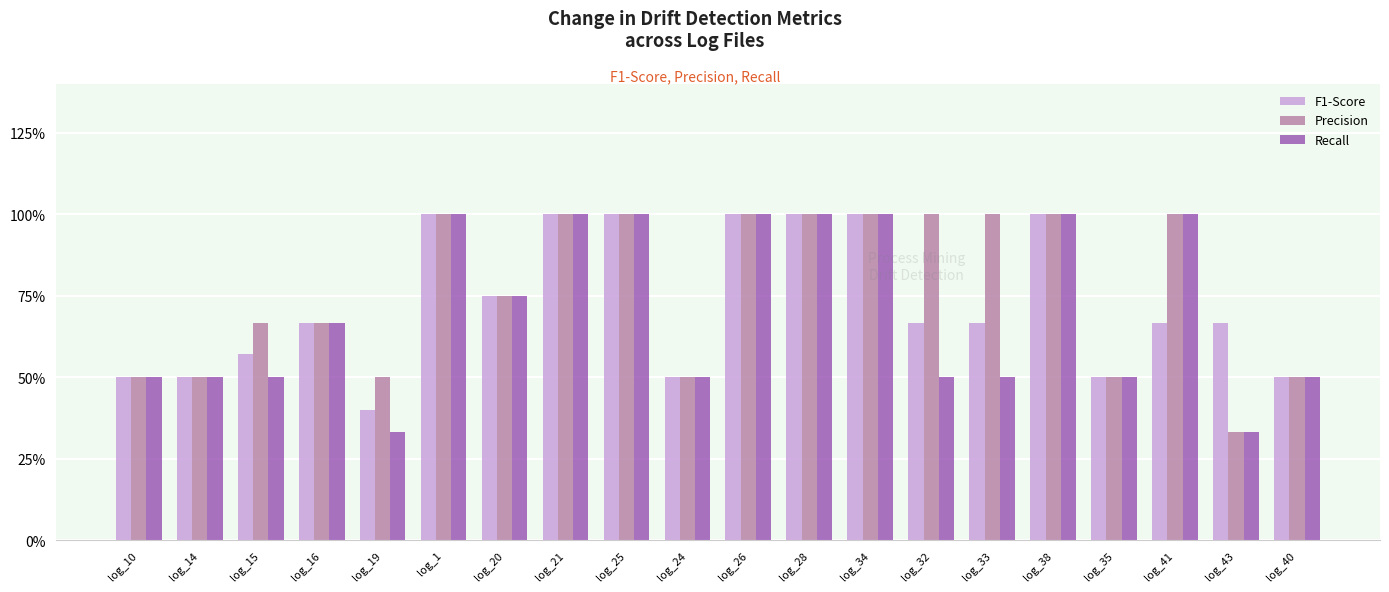

The value of F1-Score at log_21 is 0.7. True or false?

False